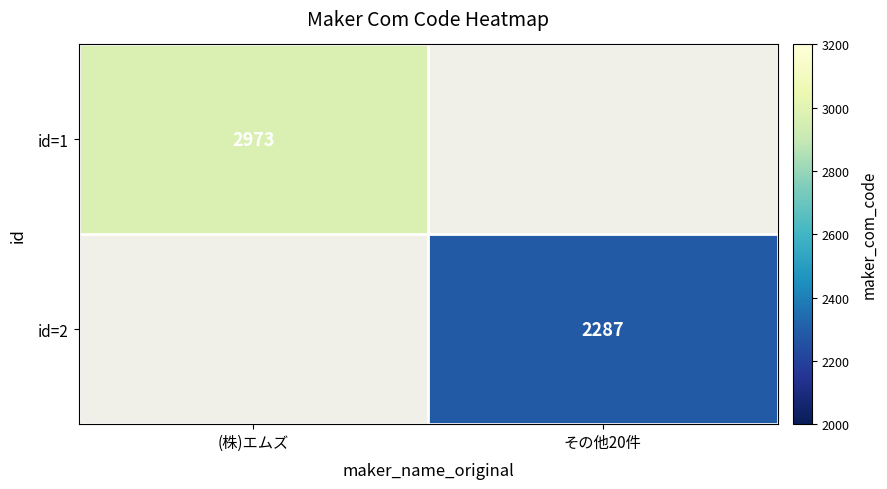

Is the value of id=1 at (株)エムズ greater than the value of id=2 at その他20件?

Yes